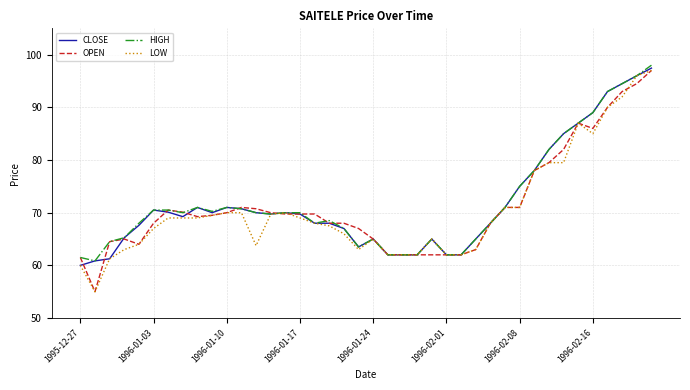

What is the smallest value displayed?

55.0